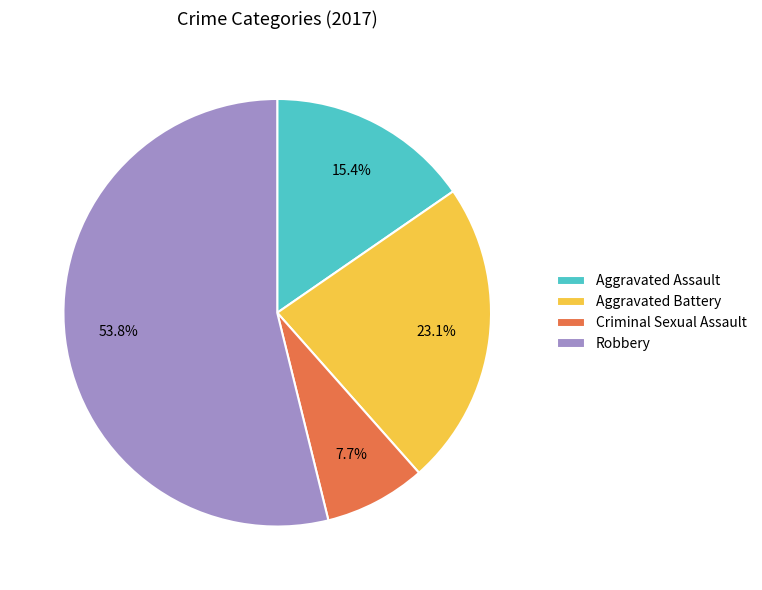

How many segments does this pie chart have?

4